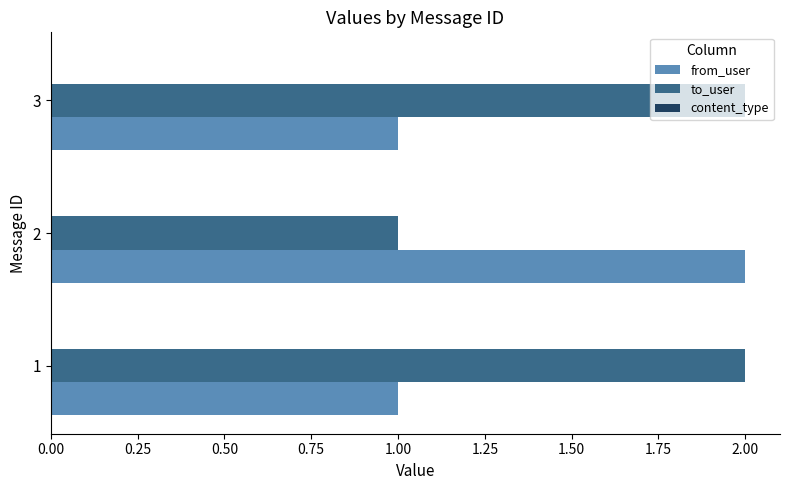

The value of from_user at 1 is 1. True or false?

True